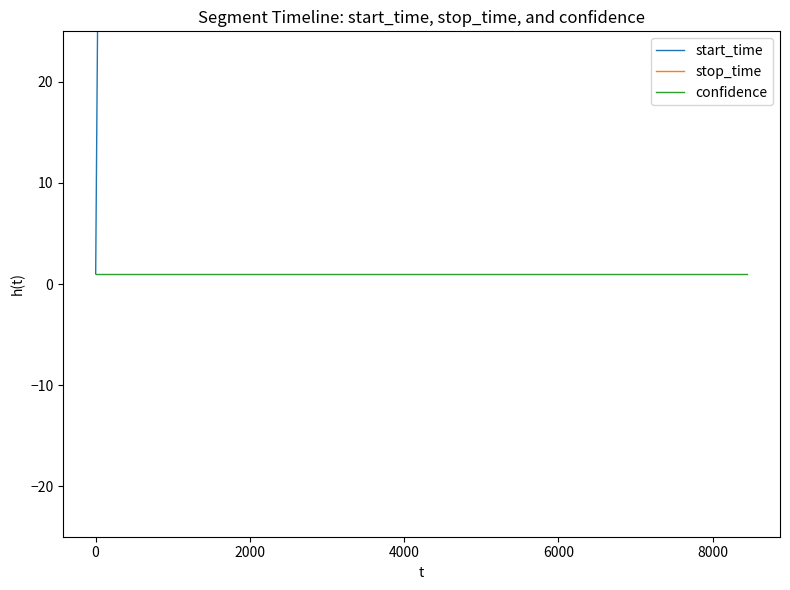

How many values in the stop_time series are below 3699?

17